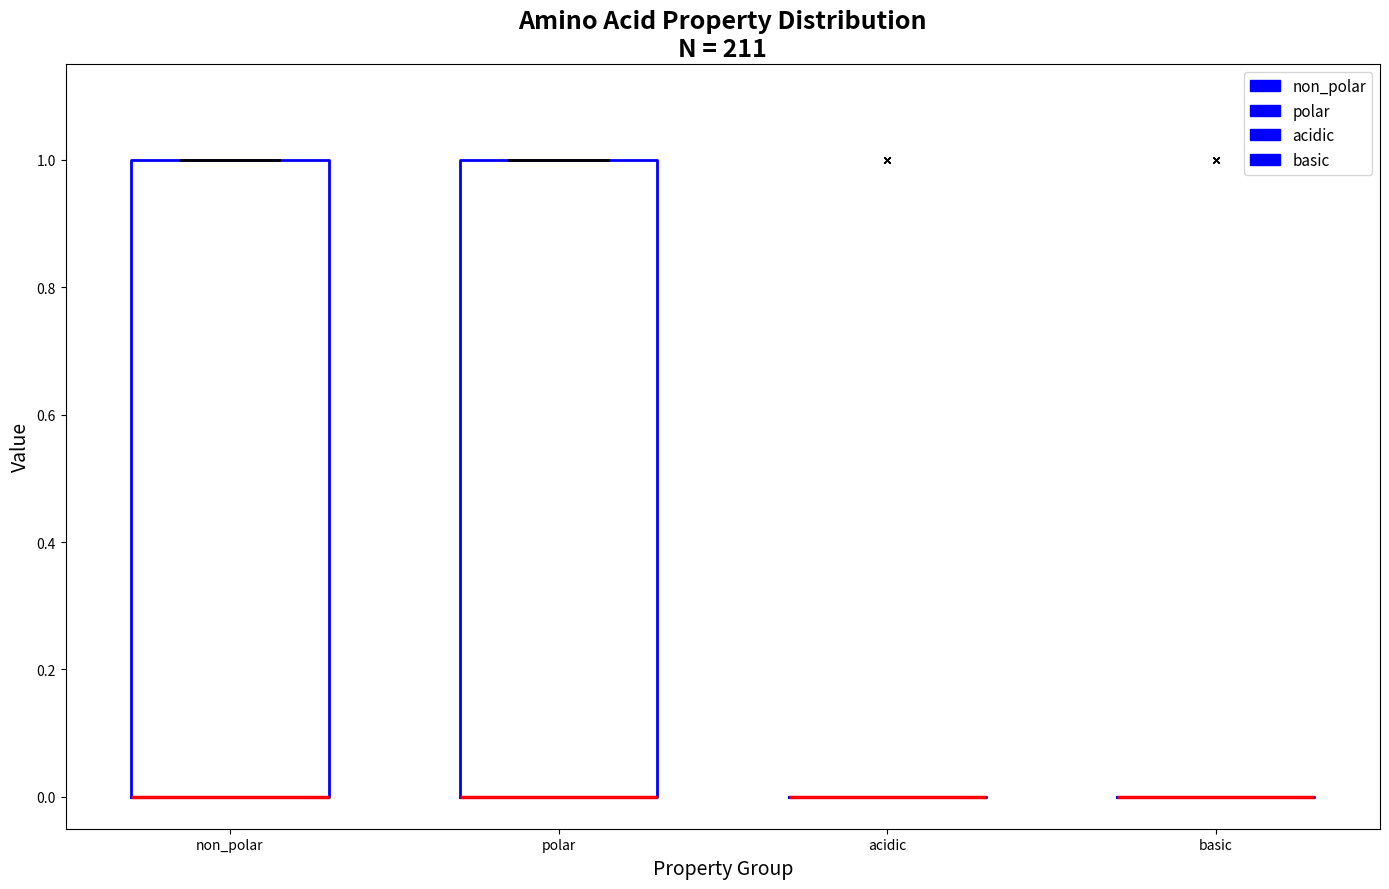

Reading left to right, read every box against the y-axis: the position of its median line, the range the box covers, and the ends of its whiskers. The values are not printed on the chart, so give them approximately, as read against the axis.

non_polar: median 0 (drawn on the box's lower edge), box 0 to 1, whiskers 0 to 1
polar: median 0 (drawn on the box's lower edge), box 0 to 1, whiskers 0 to 1
acidic: box collapsed to a line at 0, whiskers 0 to 0
basic: box collapsed to a line at 0, whiskers 0 to 0